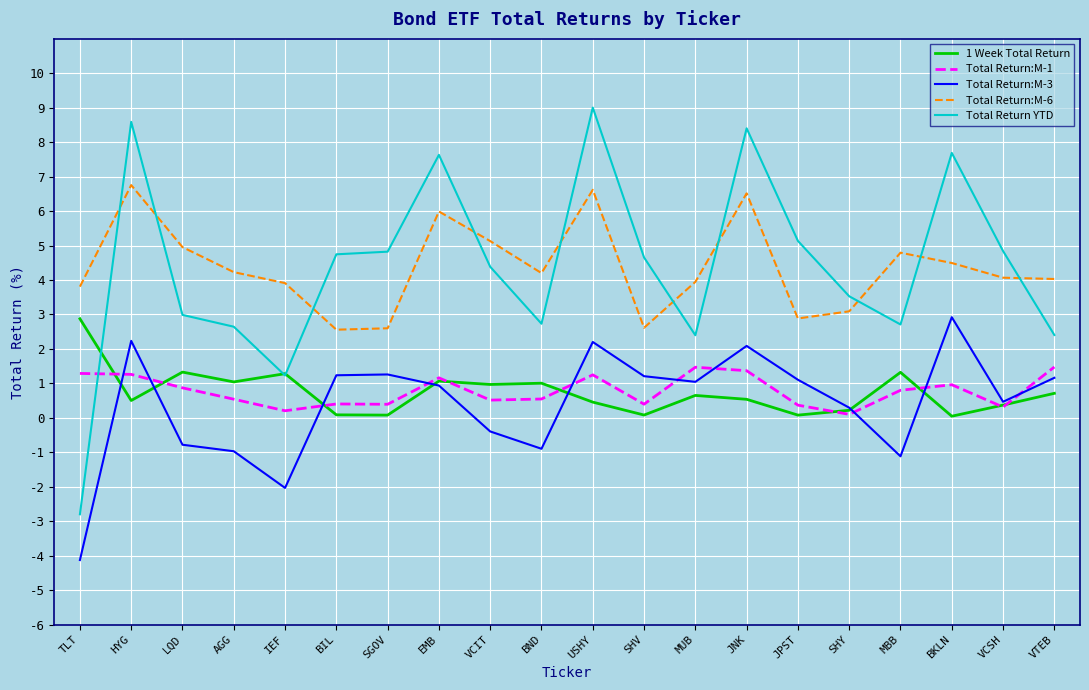

Is the value of Total Return:M-1 at BIL greater than the value of Total Return:M-3 at JPST?

No